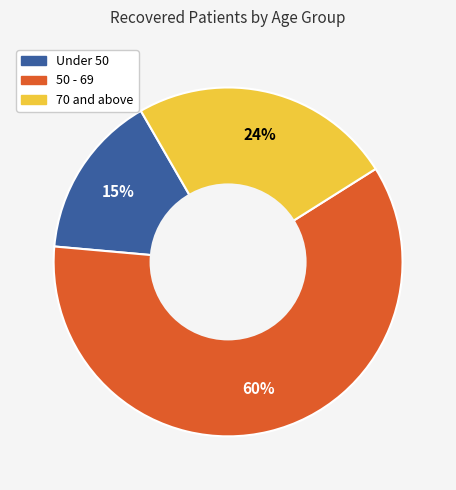

What is the ratio of the value at 50 - 69 to the value at Under 50?

4.0